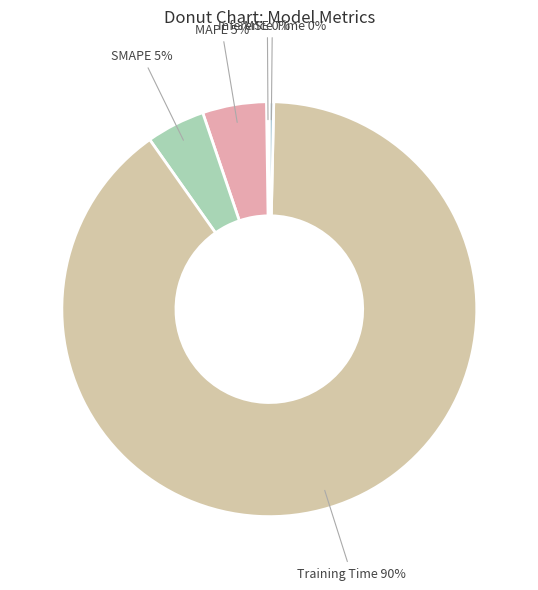

To the nearest percent, what is the average slice percentage?

20%